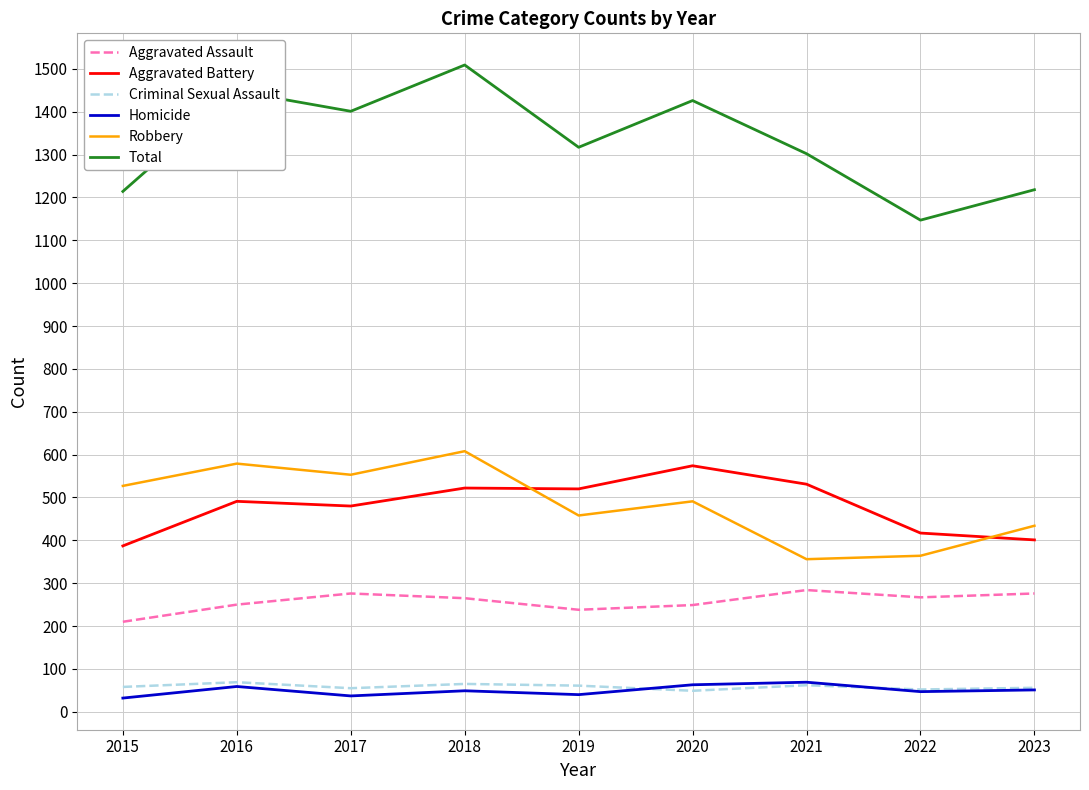

Which series has the largest range (max minus min)?

Total